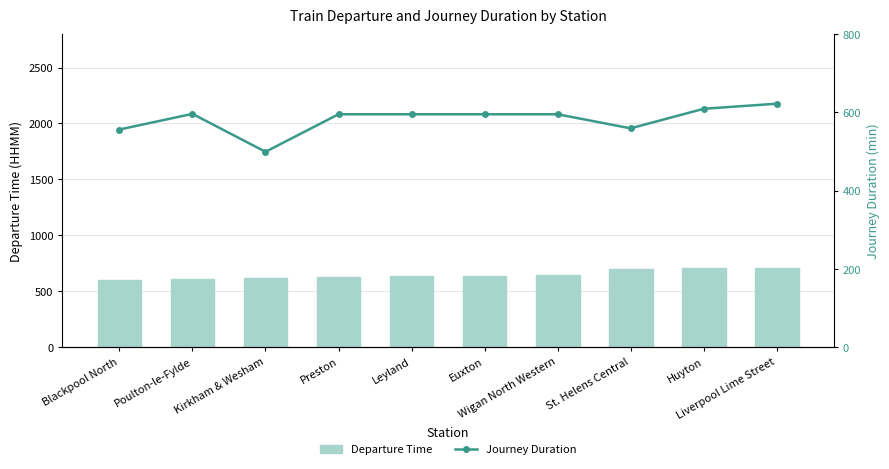

What is the label of the 1st bar from the right?

Liverpool Lime Street